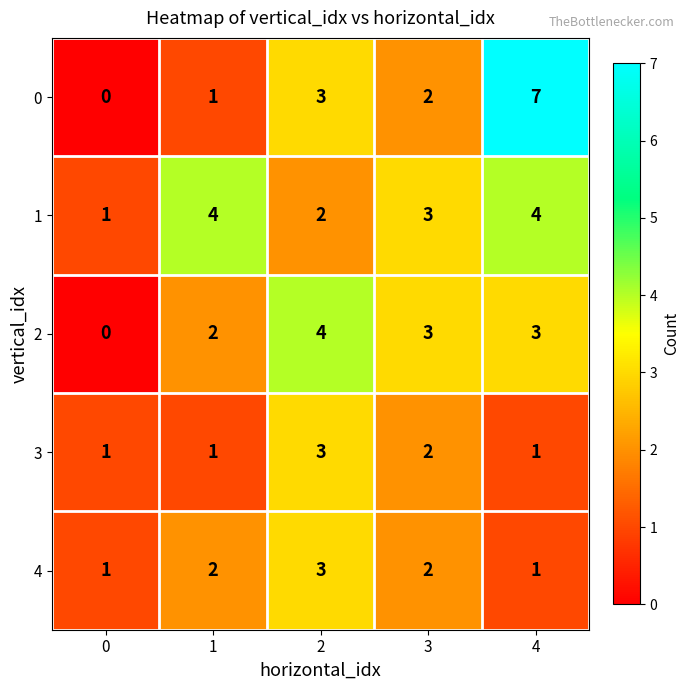

Between 0 and 4, which series saw the biggest shift?

0